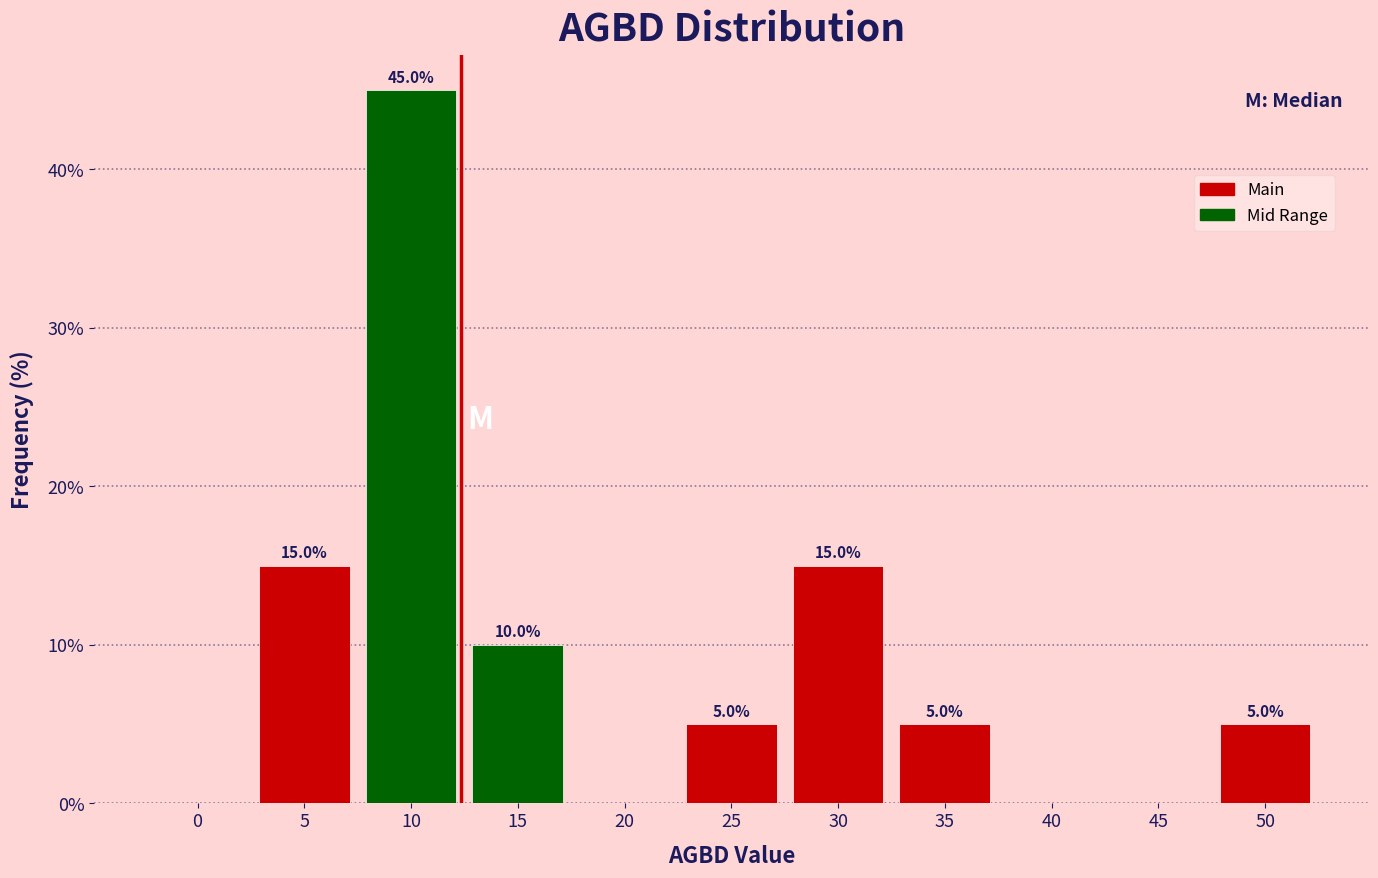

Reading right to left, list all the values displayed in this chart.

50=5	45=0	40=0	35=5	30=15	25=5	20=0	15=10	10=45	5=15	0=0